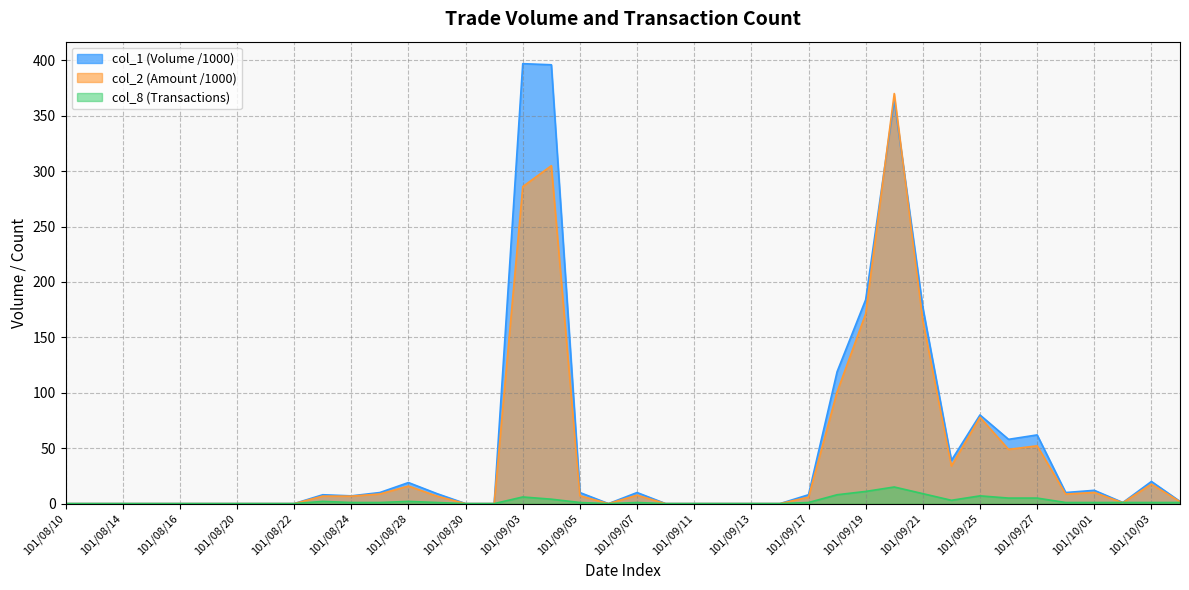

At which category does the chart reach its peak across all series?

101/09/03